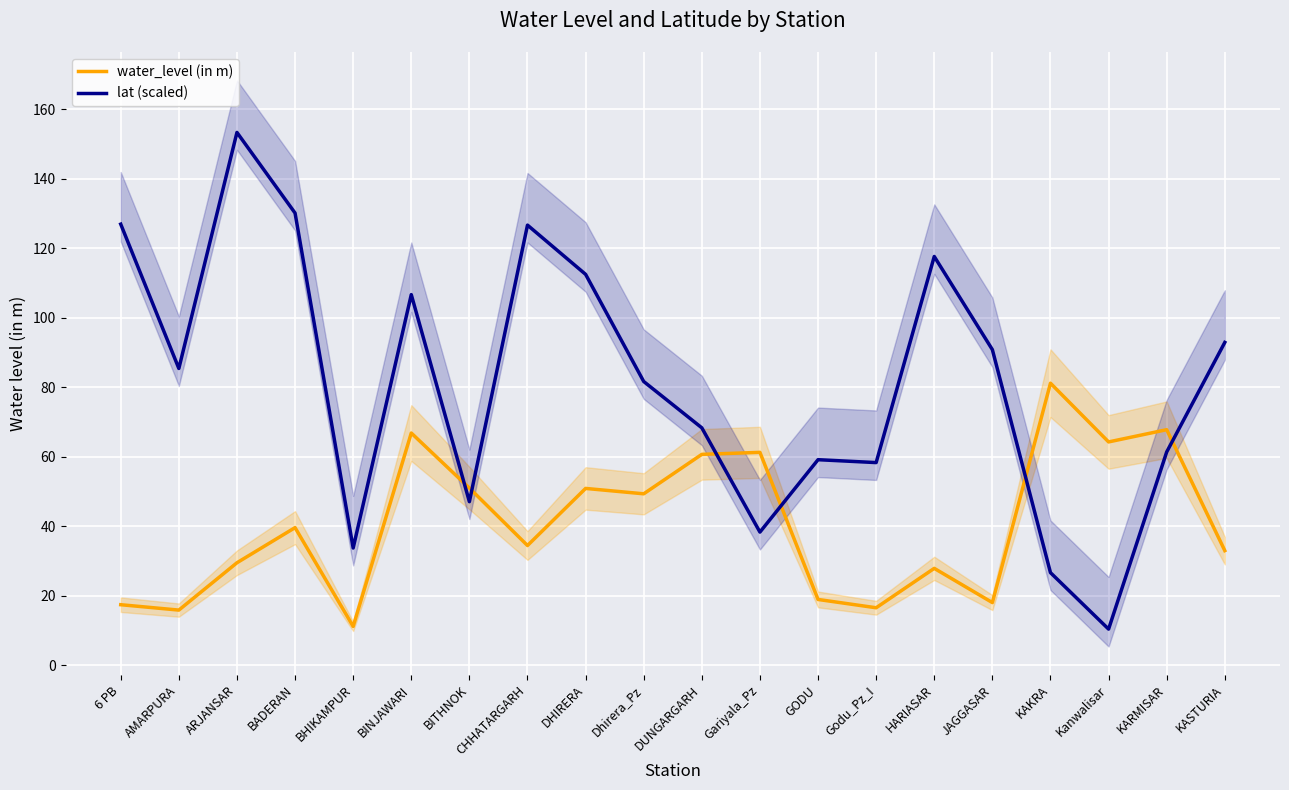

Where is the first local minimum for lat (scaled)?

AMARPURA